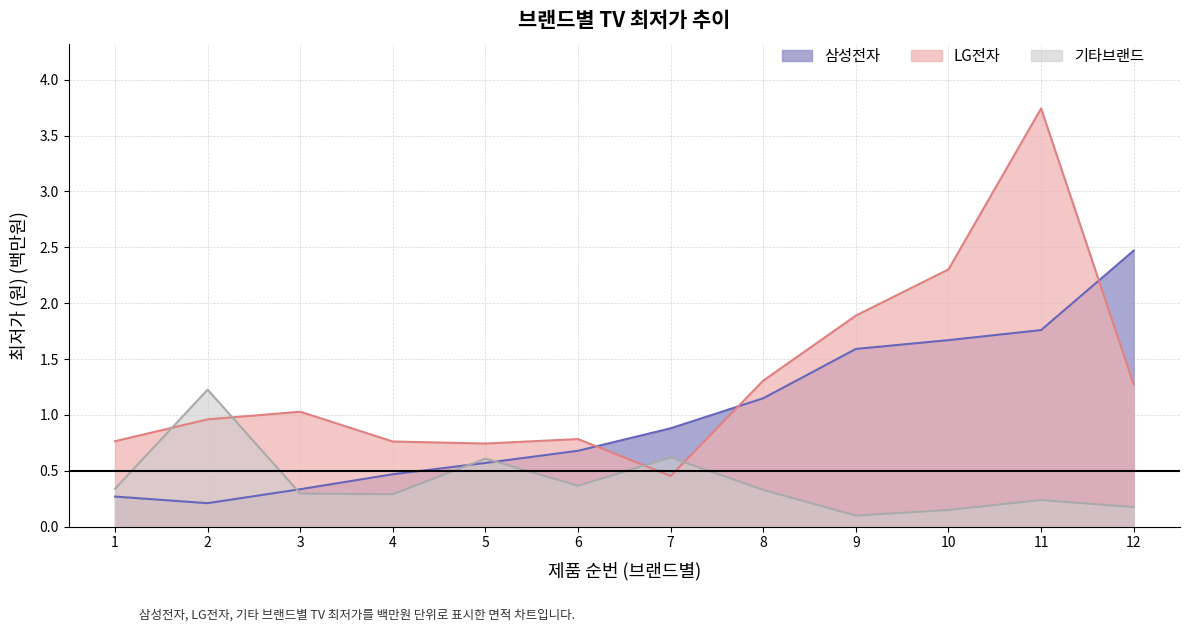

Reading left to right, list all the values displayed in this chart.

삼성전자: 1=0.3	2=0.2	3=0.3	4=0.5	5=0.6	6=0.7	7=0.9	8=1.1	9=1.6	10=1.7	11=1.8	12=2.5
LG전자: 1=0.8	2=1.0	3=1.0	4=0.8	5=0.7	6=0.8	7=0.5	8=1.3	9=1.9	10=2.3	11=3.7	12=1.3
기타브랜드: 1=0.3	2=1.2	3=0.3	4=0.3	5=0.6	6=0.4	7=0.6	8=0.3	9=0.1	10=0.1	11=0.2	12=0.2